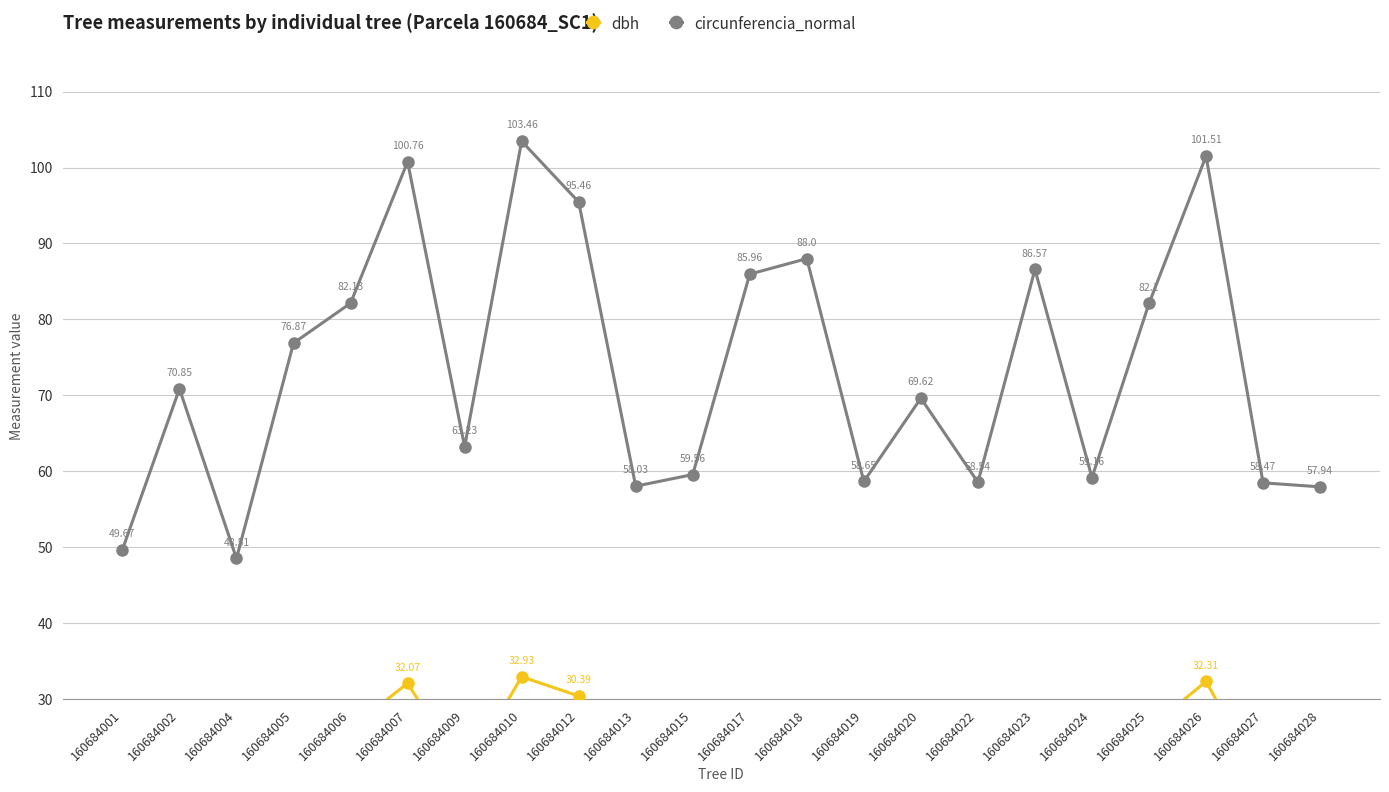

The circunferencia_normal series shows 57.9 at 160684028. True or false?

True